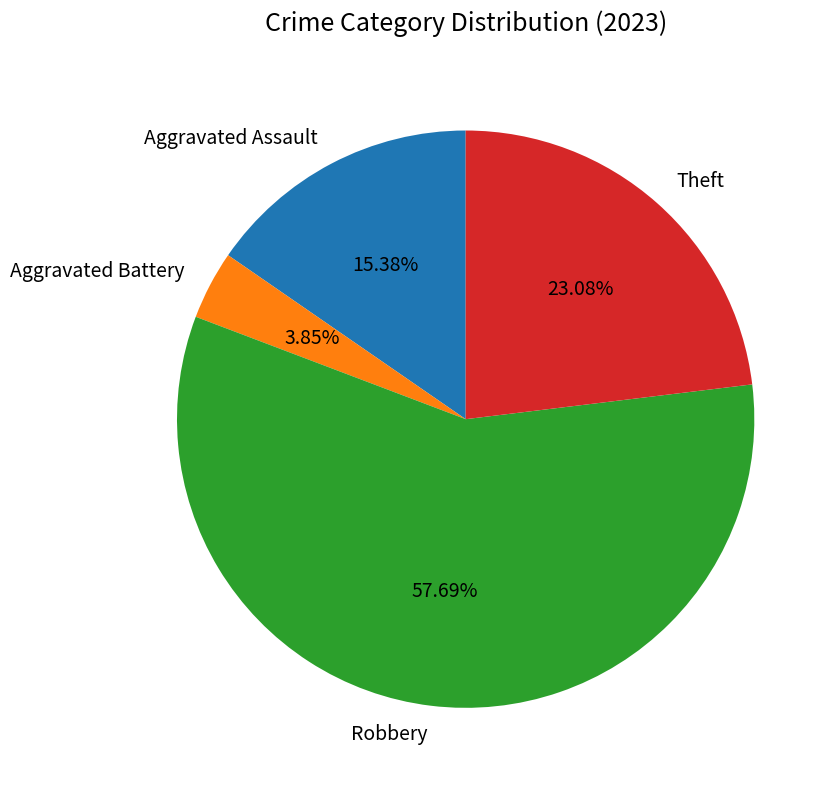

What percentage is the Aggravated Assault slice, to the nearest percent?

15%